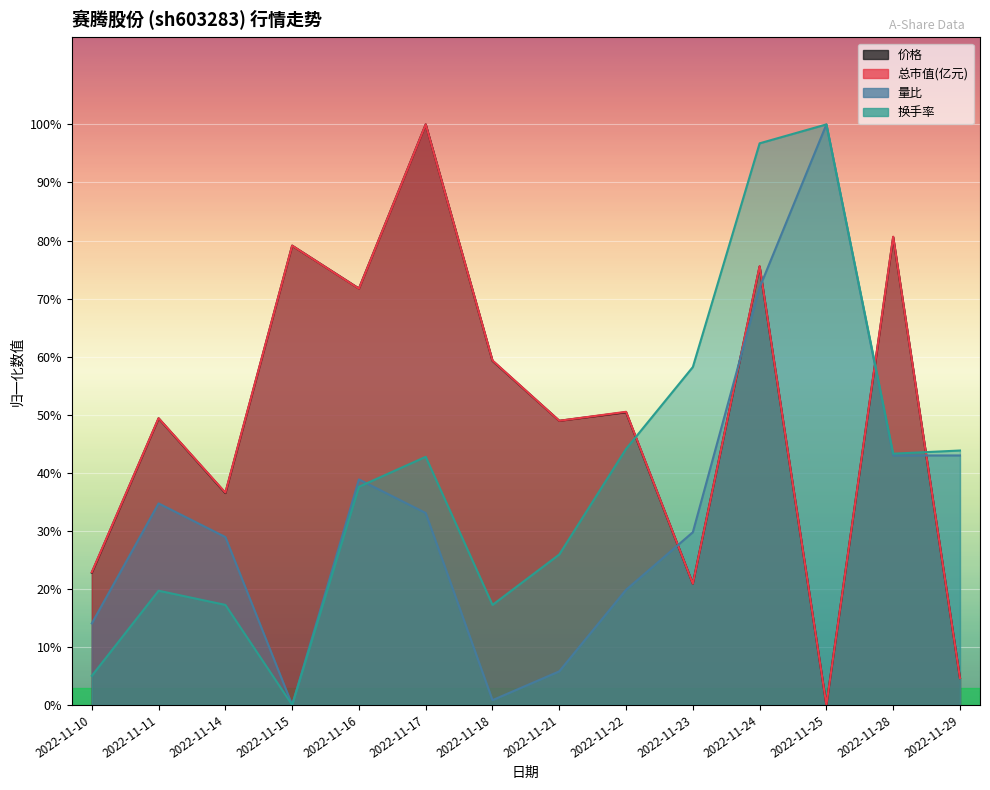

How many categories are shown in the chart?

14